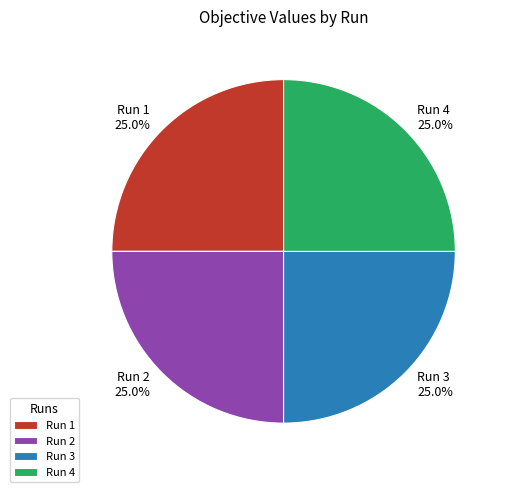

What portion of the pie excludes Run 2?

75.0%